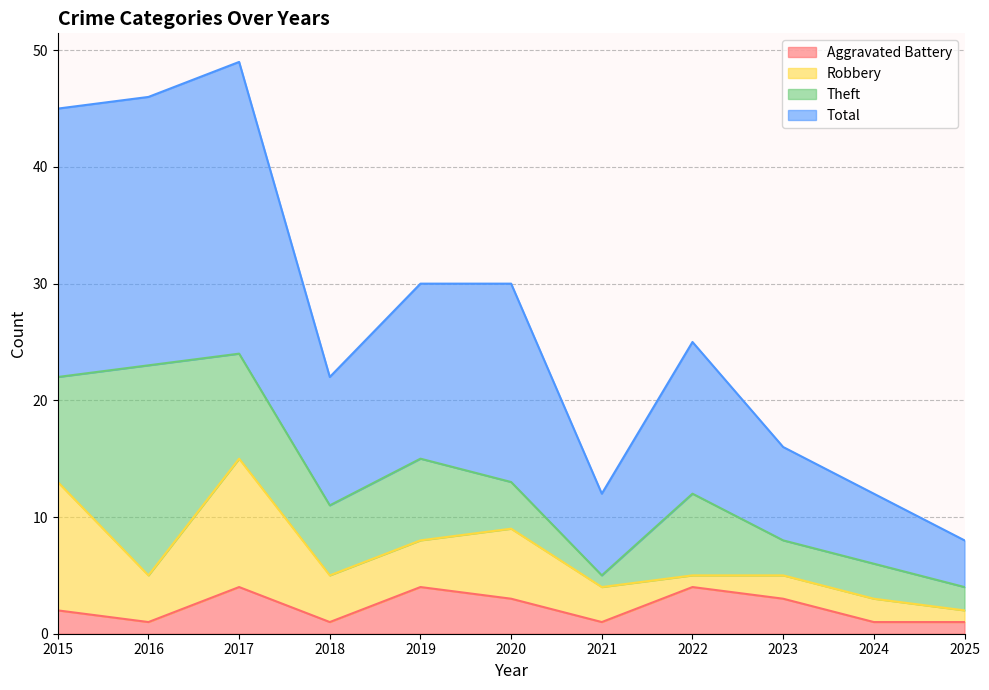

How many lines are shown in the chart?

4